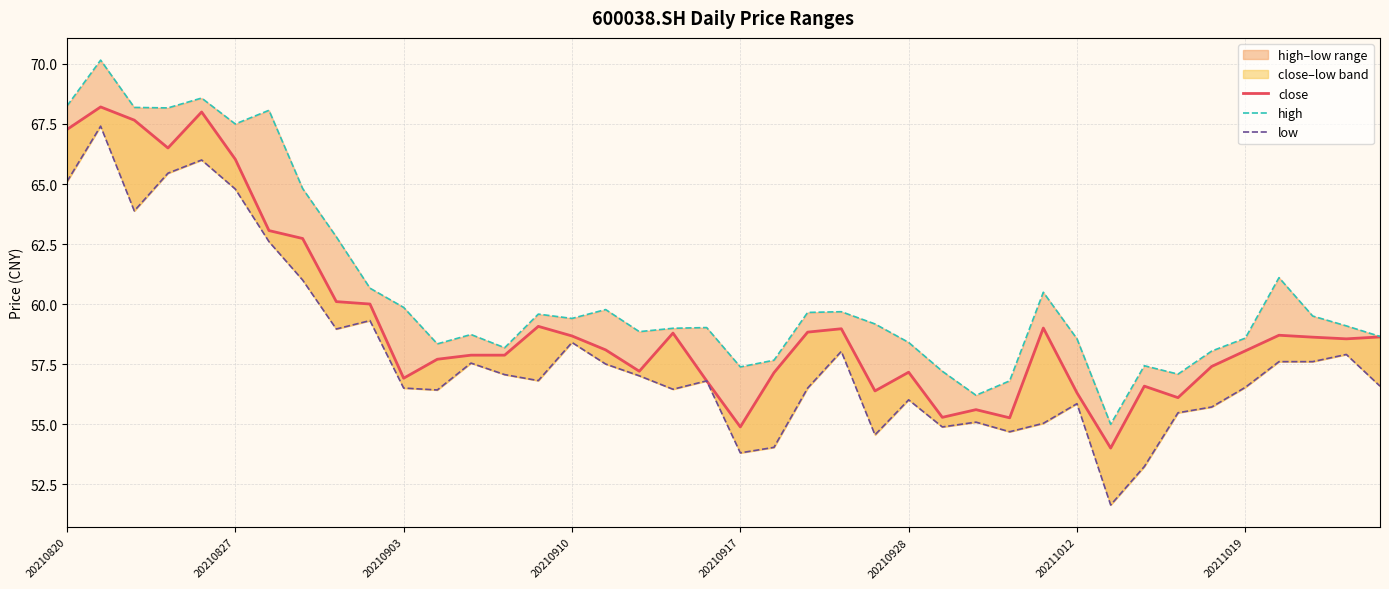

Is the value of low at 20210827 greater than the value of high at 16?

Yes